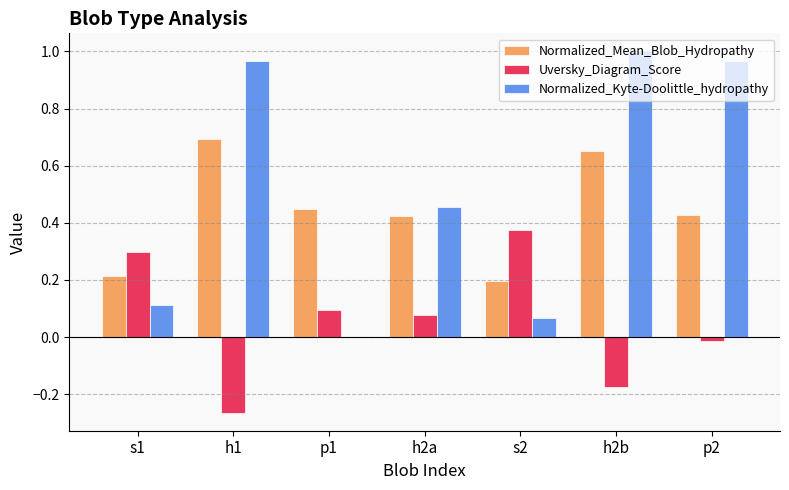

Is it true that Uversky_Diagram_Score equals -0.0 at h2b?

False